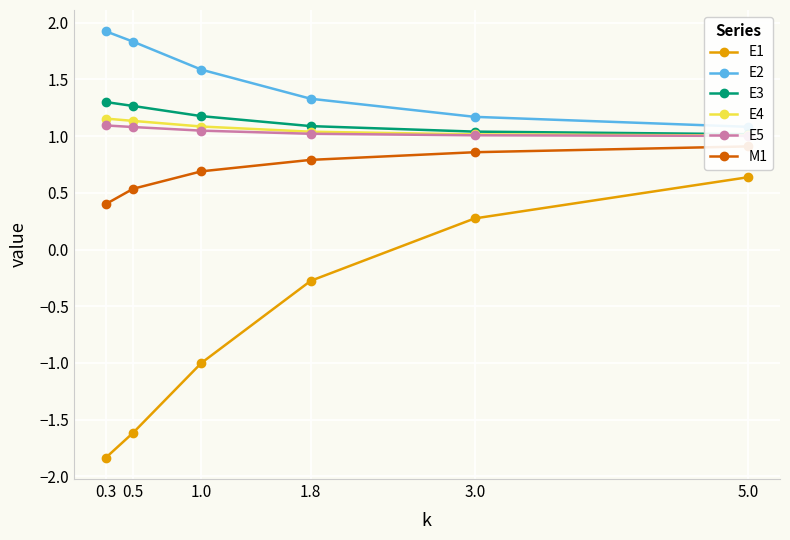

What is the difference between the second highest and minimum values in the M1 series?

0.5